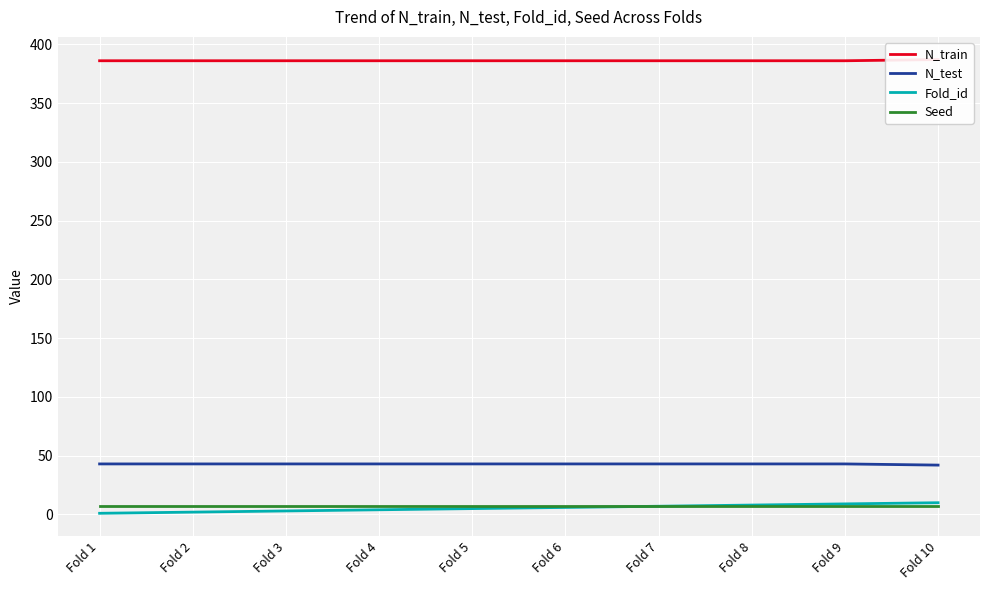

The N_test series shows 43 at Fold 5. True or false?

True